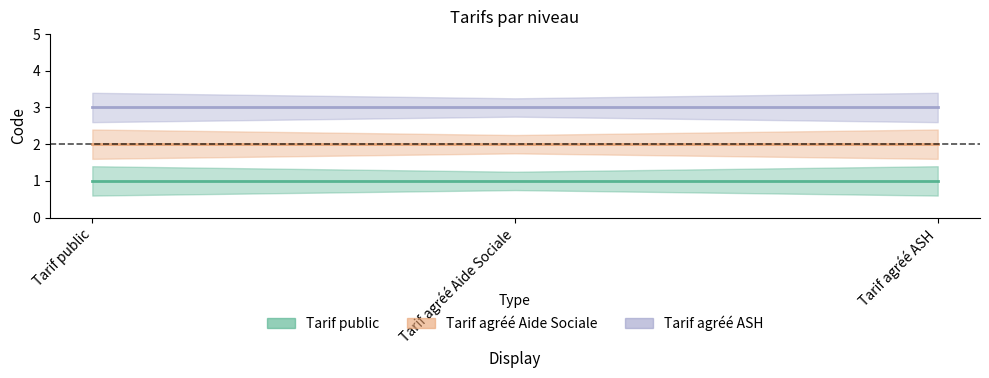

List the series in order of their overall mean, lowest first.

Tarif public, Tarif agréé Aide Sociale, Tarif agréé ASH